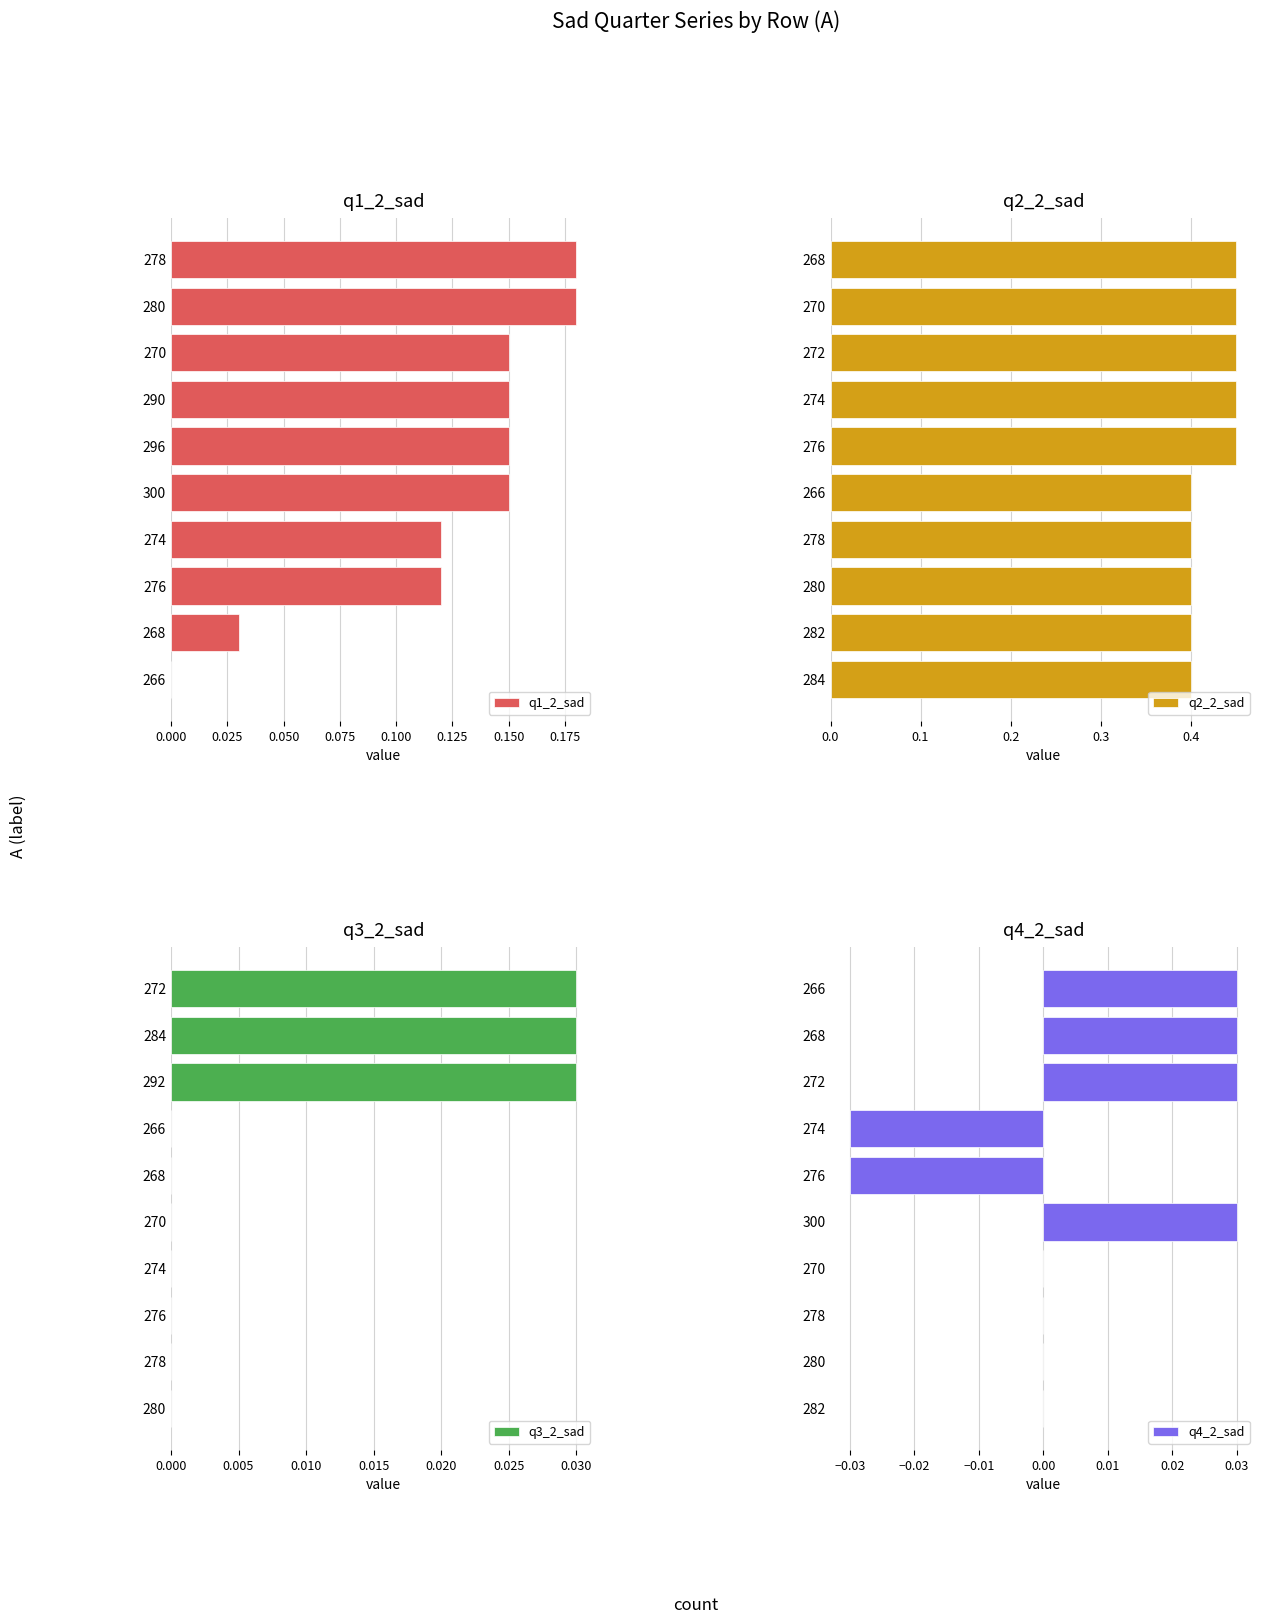

Reading left to right, what are all the values shown in this chart?

q1_2_sad: 0.0	0.0	0.1	0.1	0.1	0.1	0.1	0.1	0.2	0.2
q2_2_sad: 0.4	0.4	0.4	0.4	0.4	0.5	0.5	0.5	0.5	0.5
q3_2_sad: 0.0	0.0	0.0	0.0	0.0	0.0	0.0	0.0	0.0	0.0
q4_2_sad: 0.0	0.0	0.0	0.0	0.0	-0.0	-0.0	0.0	0.0	0.0